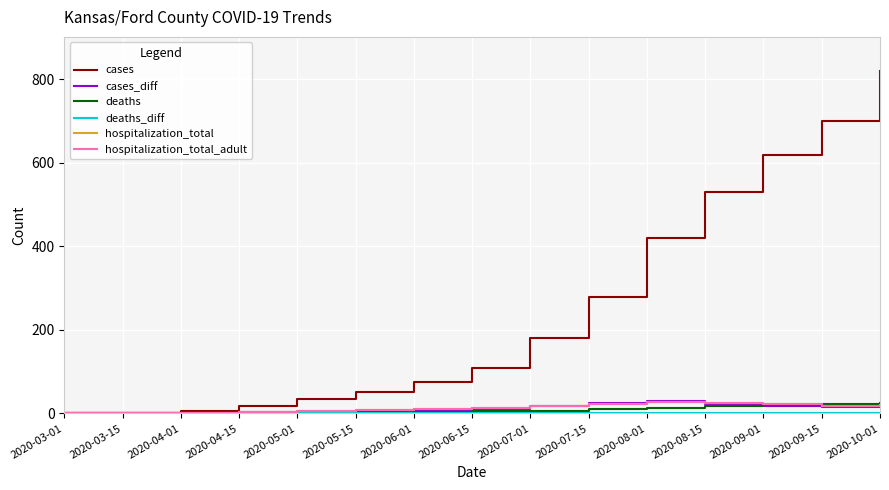

Where is deaths_diff nearest to the value 0?

2020-03-01